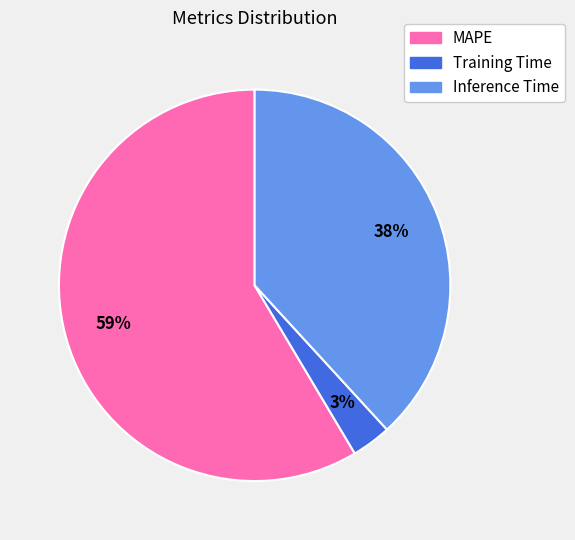

Between Inference Time and MAPE, which is larger?

MAPE